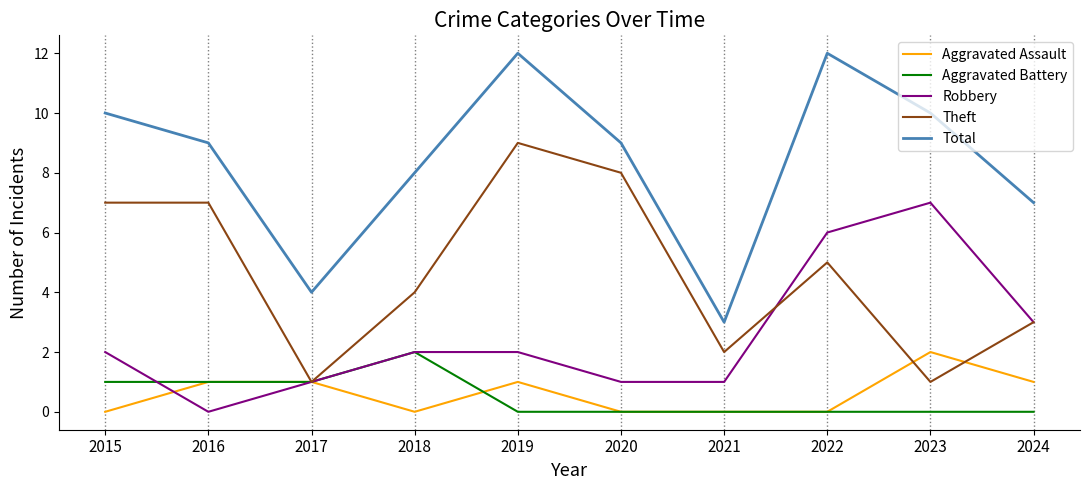

Does the chart display data point markers on the line(s)?

No